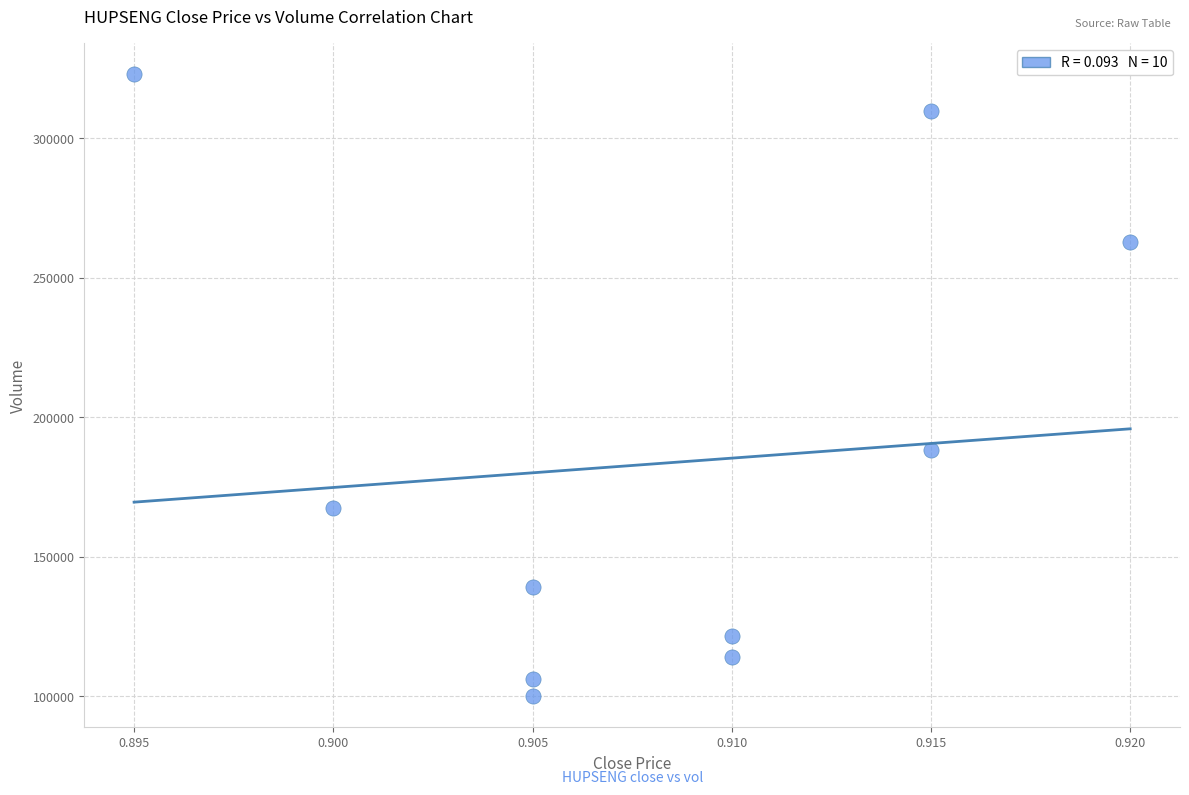

What is the average Y value?

183210